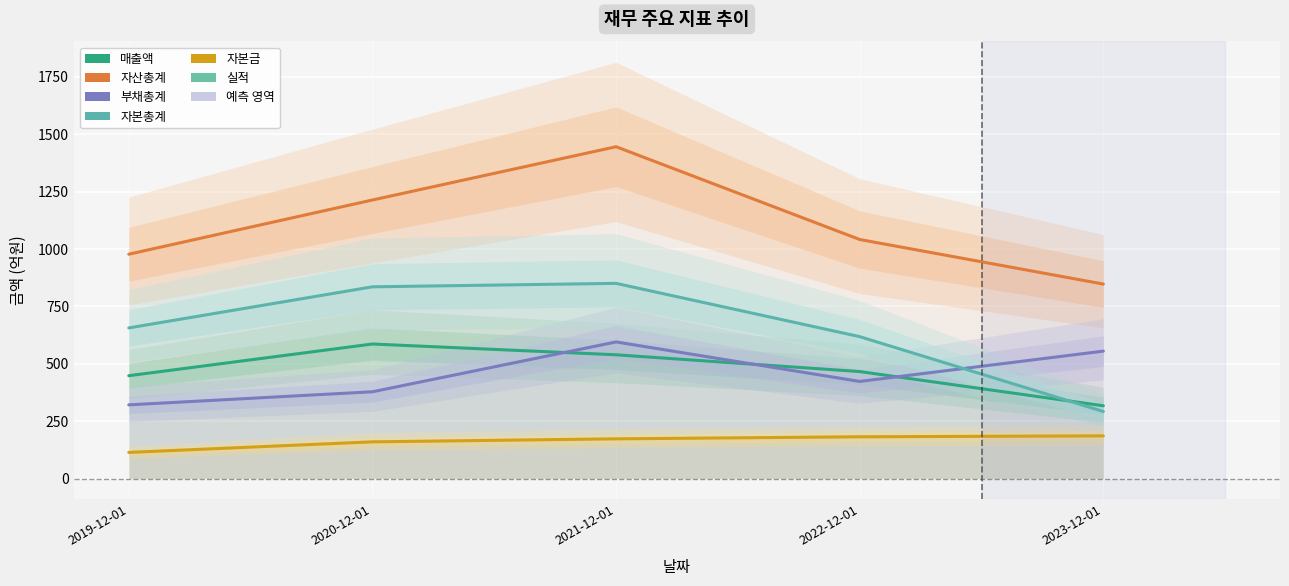

Where is the first local maximum for 매출액?

2020-12-01